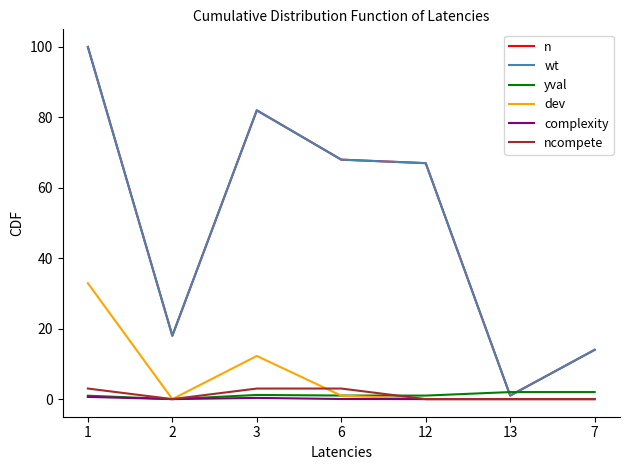

Where is n nearest to the value 50?

12